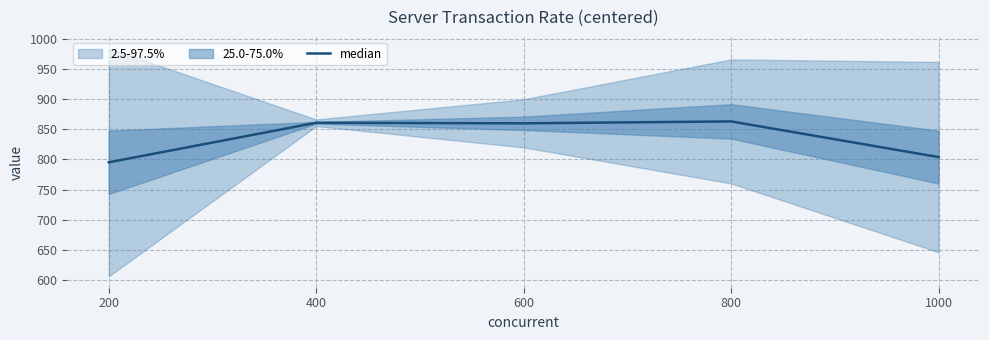

Between 1000 and 200, which is larger?

1000